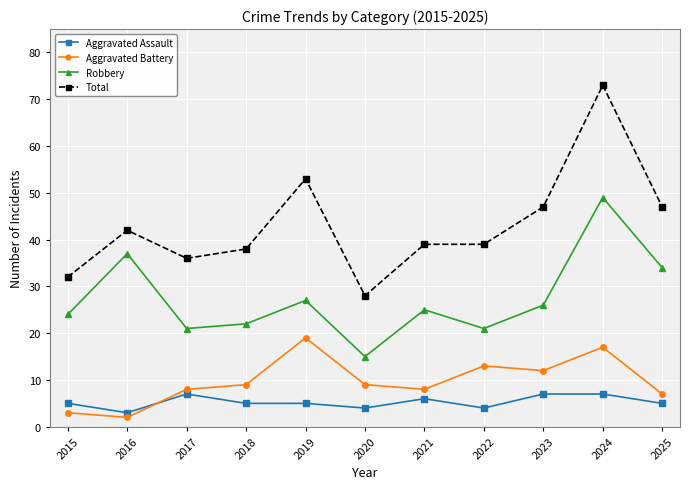

Is the value of Total at 2021 greater than the value of Aggravated Battery at 2023?

Yes